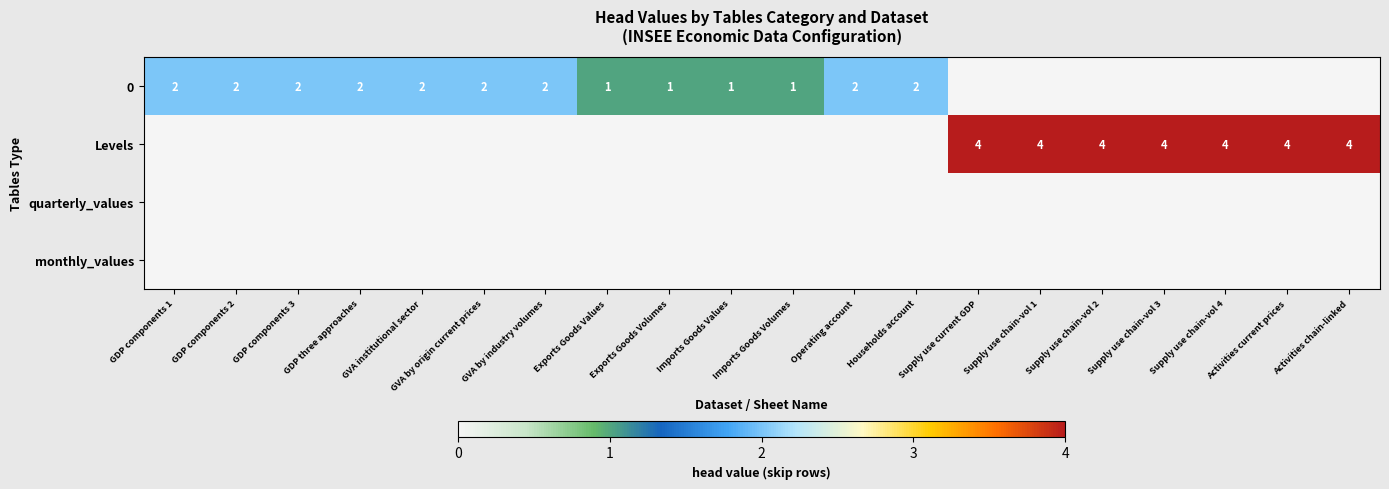

True or false: 0 has a value of 1 at Exports Goods Values.

True